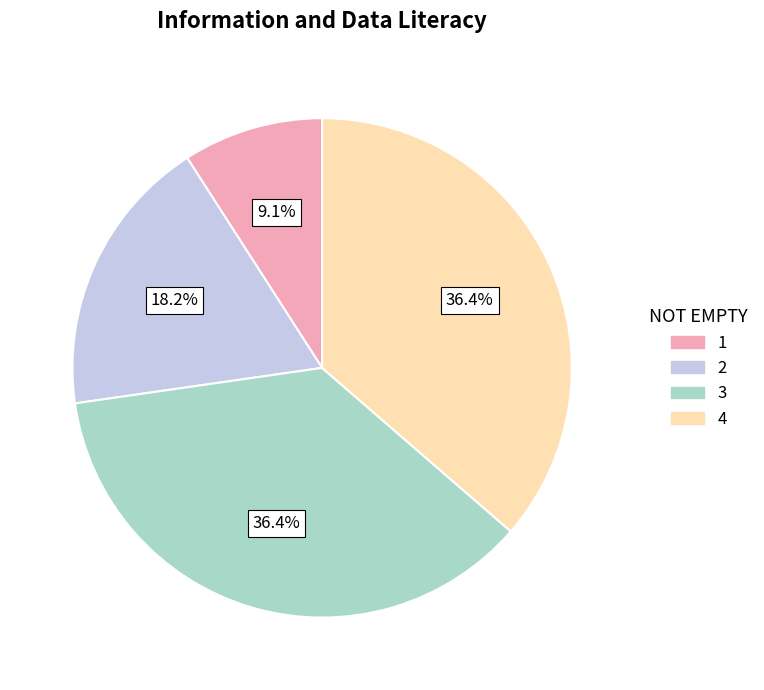

Is there a majority slice in this chart?

No